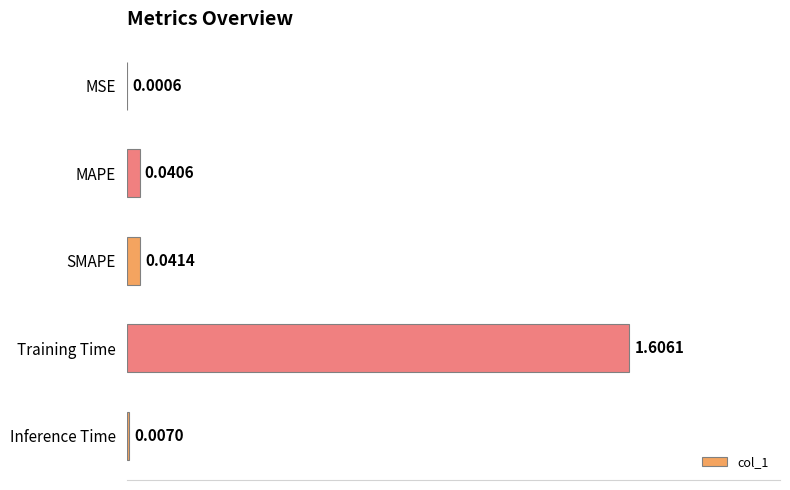

Between Inference Time and Training Time, which is larger?

Training Time